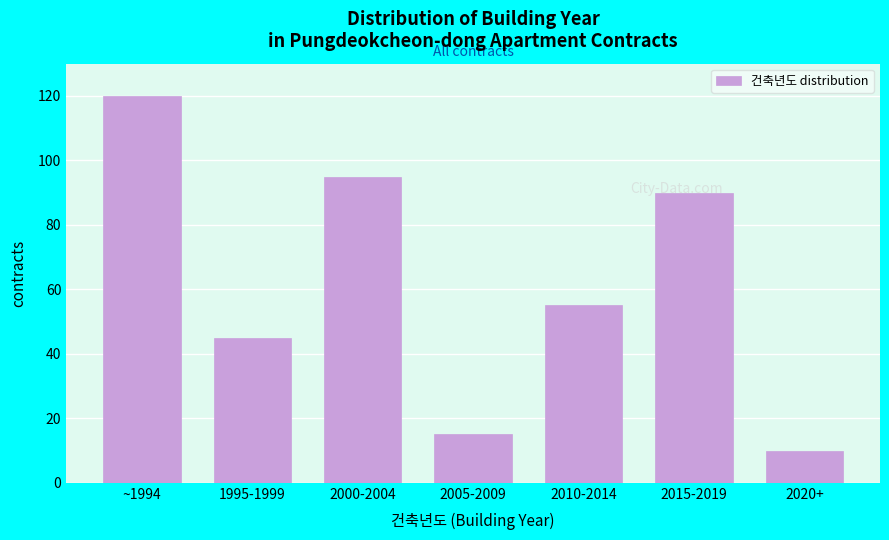

List the labels in order of value, largest first.

~1994, 2000-2004, 2015-2019, 2010-2014, 1995-1999, 2005-2009, 2020+